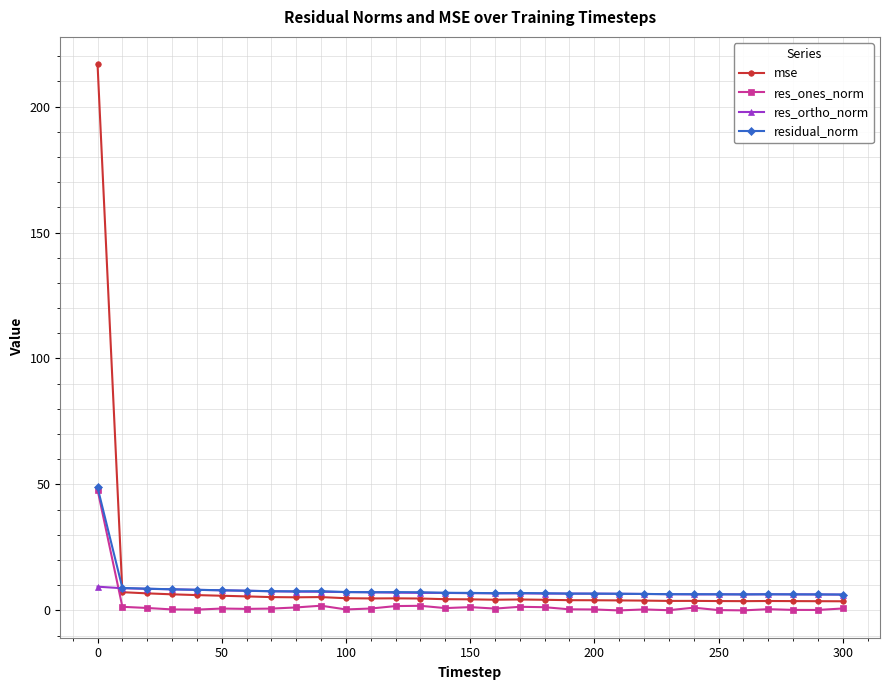

What is the value of the mse point at the 10th from the left?

5.3